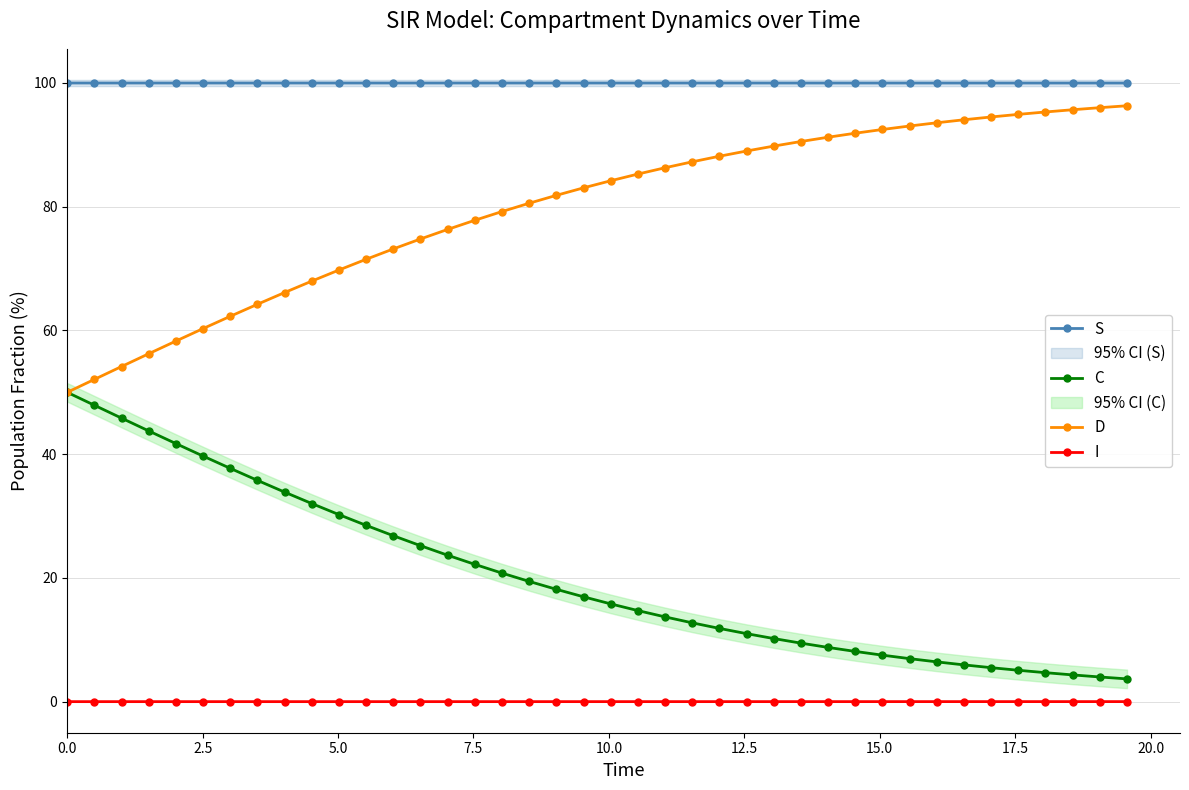

What is the value of the C point at the 32nd from the left?

7.0